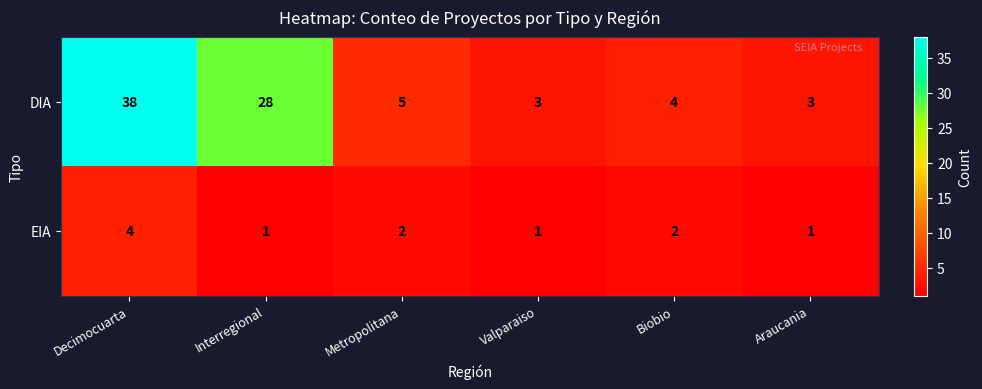

At how many categories does at least one series exceed 29?

1